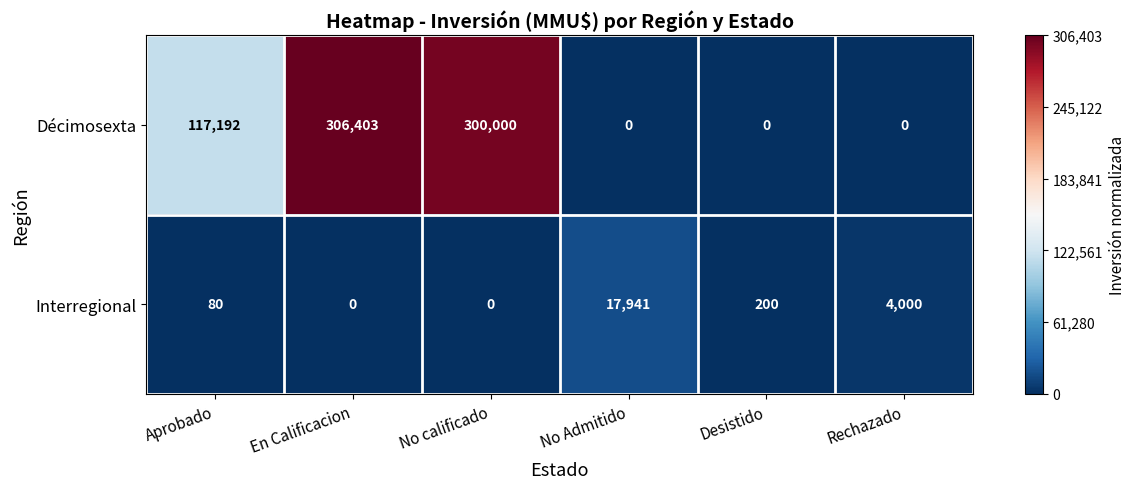

Reading left to right, extract all data points from this chart.

Décimosexta: Aprobado=117192	En Calificacion=306403	No calificado=300000	No Admitido=0	Desistido=0	Rechazado=0
Interregional: Aprobado=80	En Calificacion=0	No calificado=0	No Admitido=17941	Desistido=200	Rechazado=4000